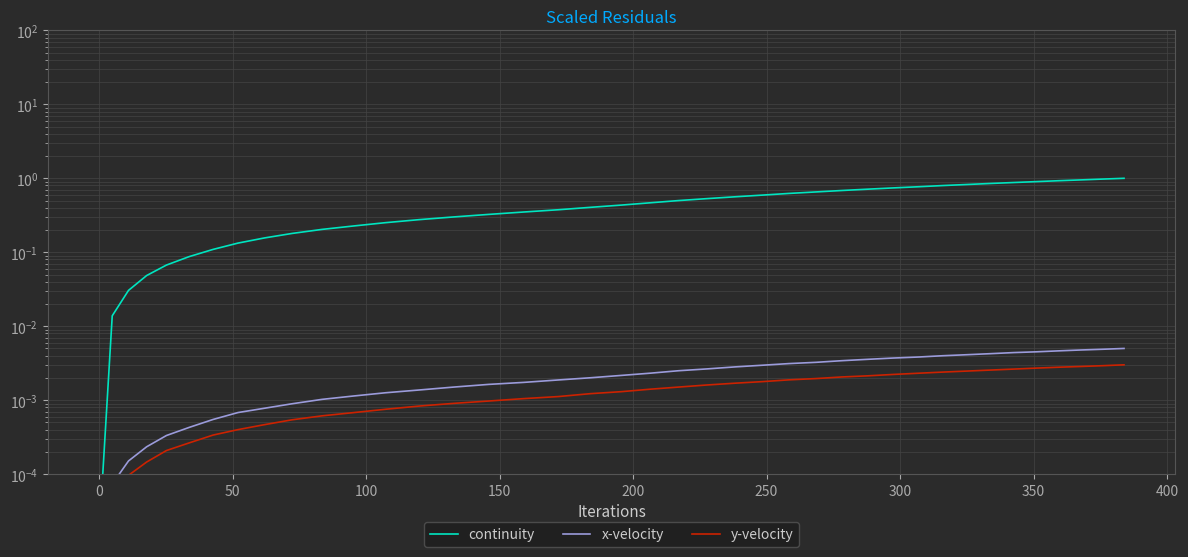

How many data points does each series have?

40